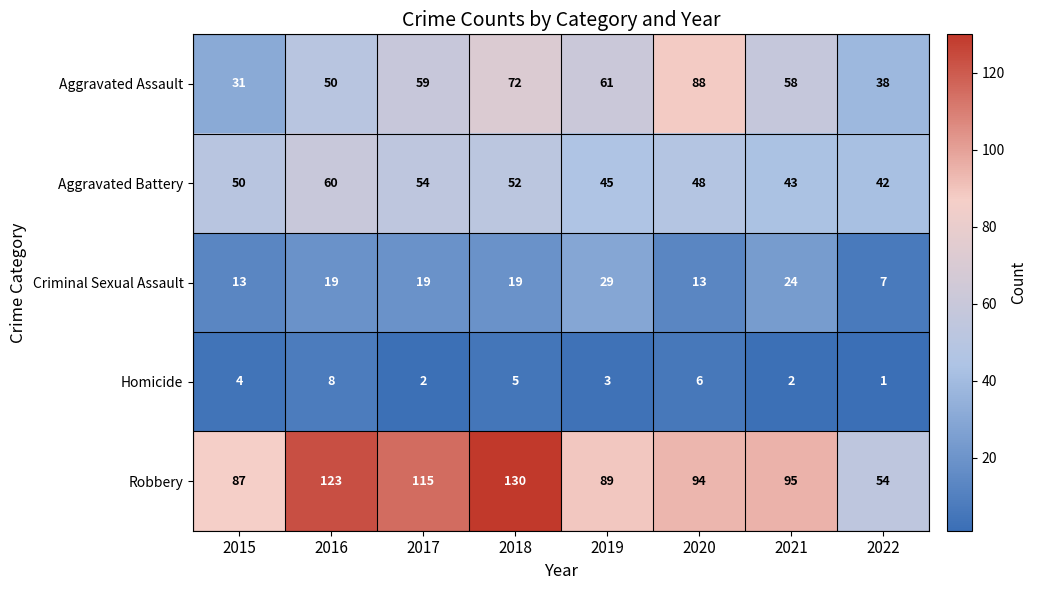

At 2019, list the series in order from smallest to largest.

Homicide, Criminal Sexual Assault, Aggravated Battery, Aggravated Assault, Robbery